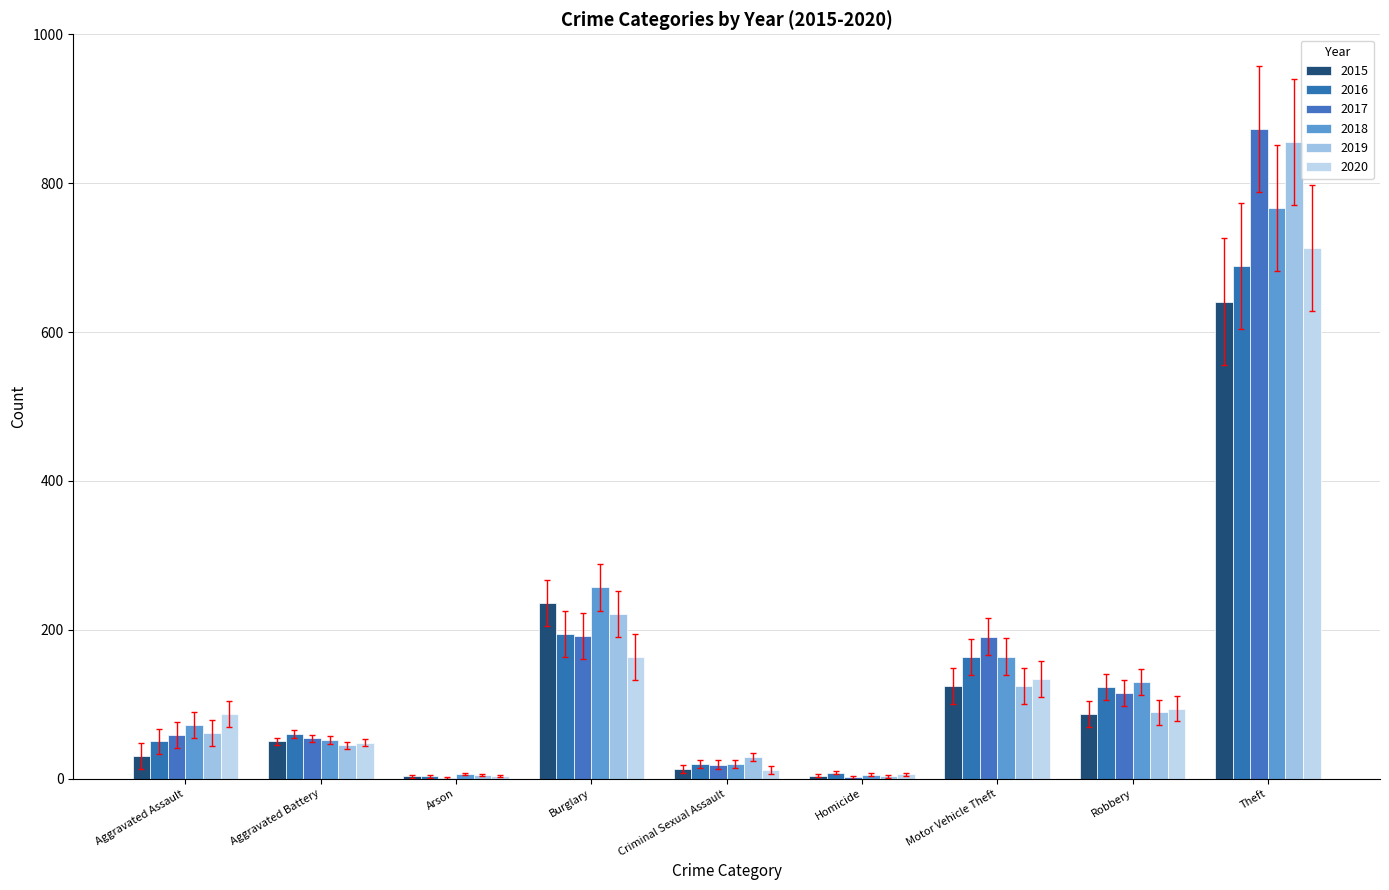

How many categories are shown in the chart?

9